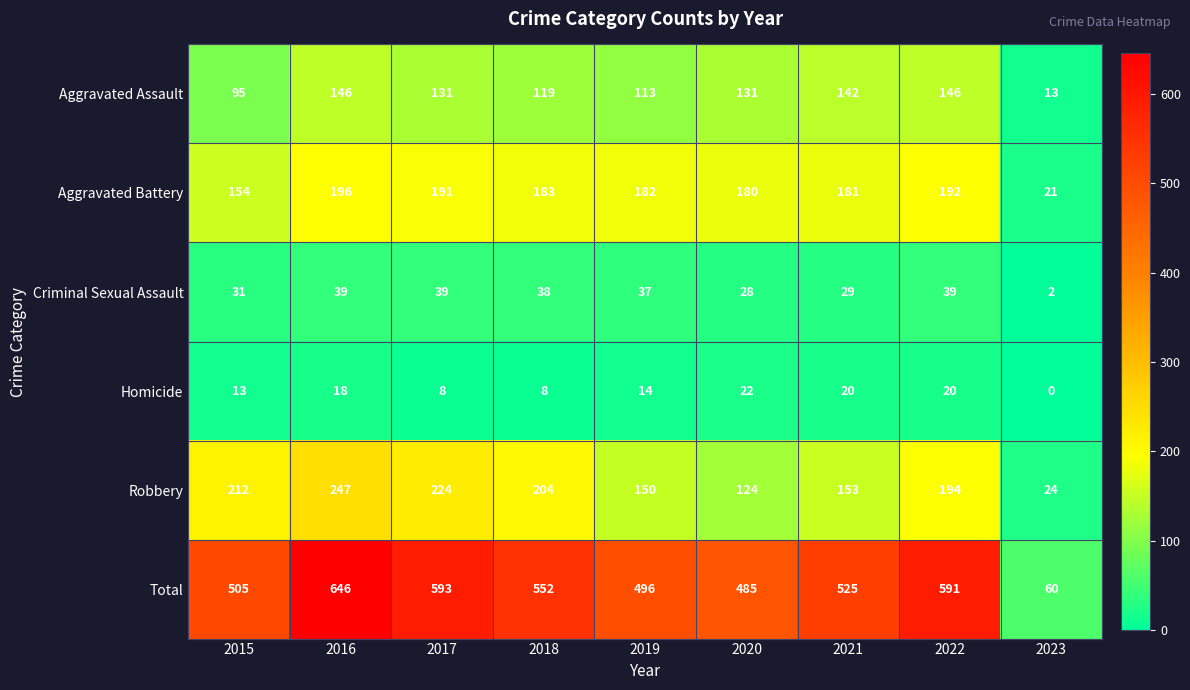

Read the Aggravated Battery value at 2021.

181